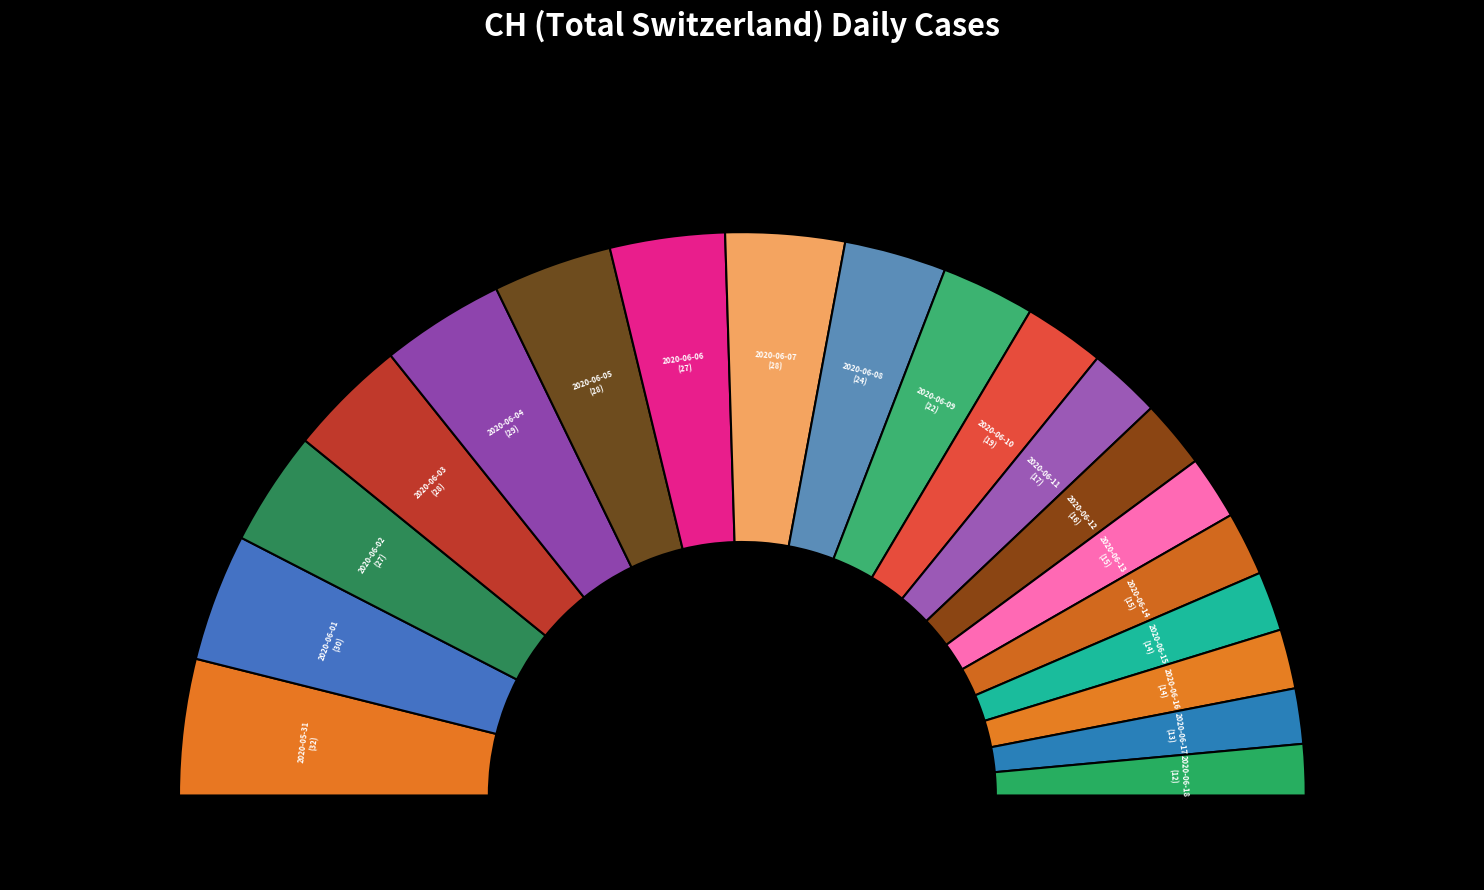

What is the change in value from 2020-06-02 to 2020-06-16?

-13